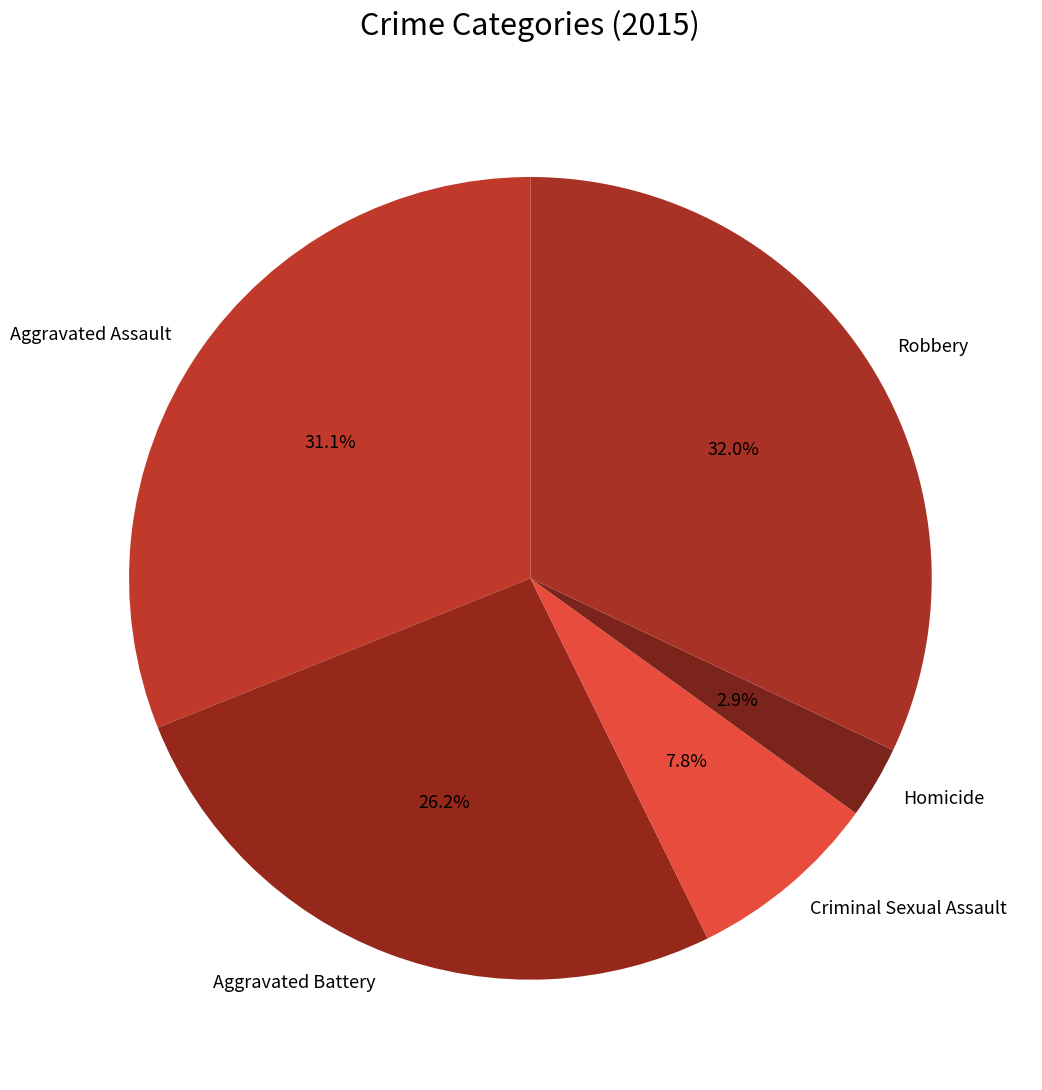

Does Robbery account for over 50% of the chart?

No